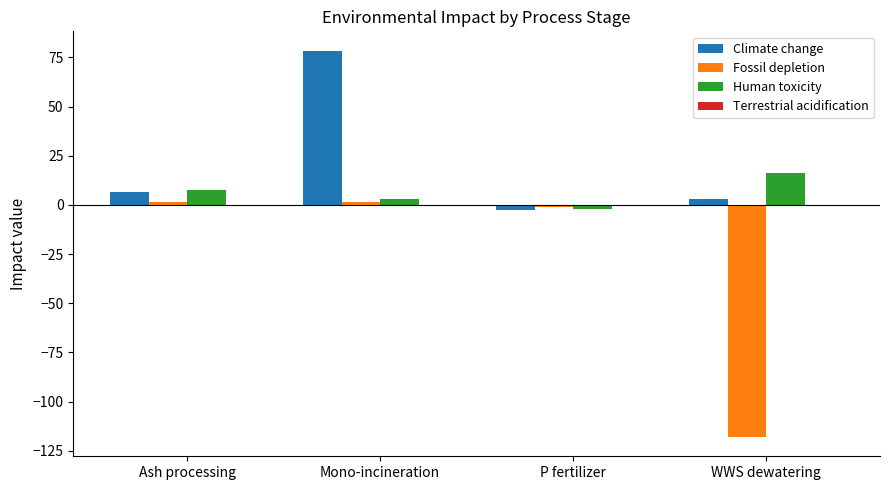

Which series has the largest total across all categories?

Climate change